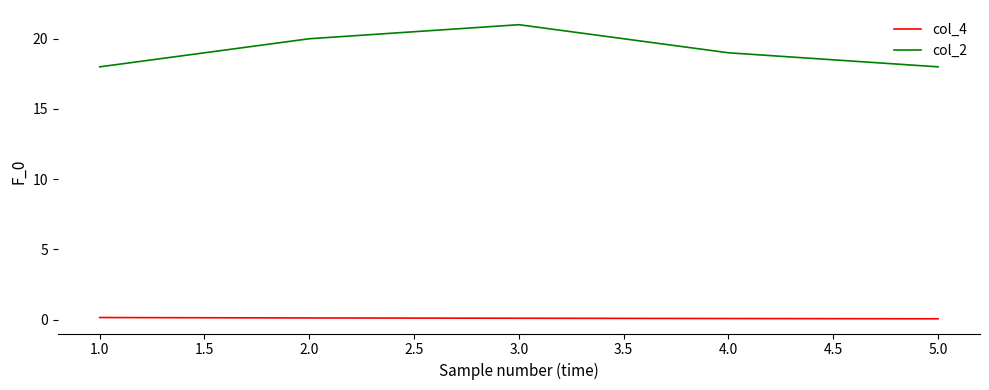

What position from the right is 1.0?

5